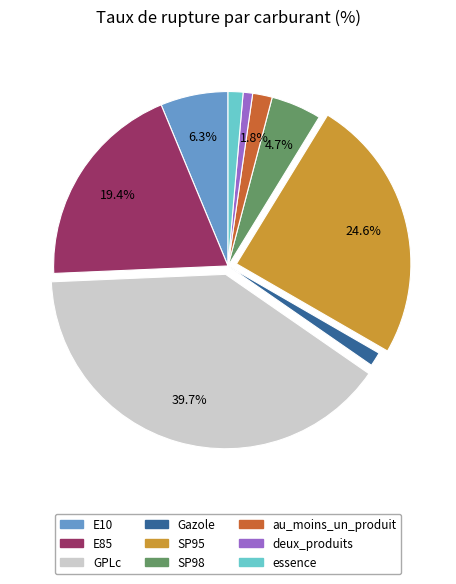

What is the largest slice in the pie chart?

GPLc